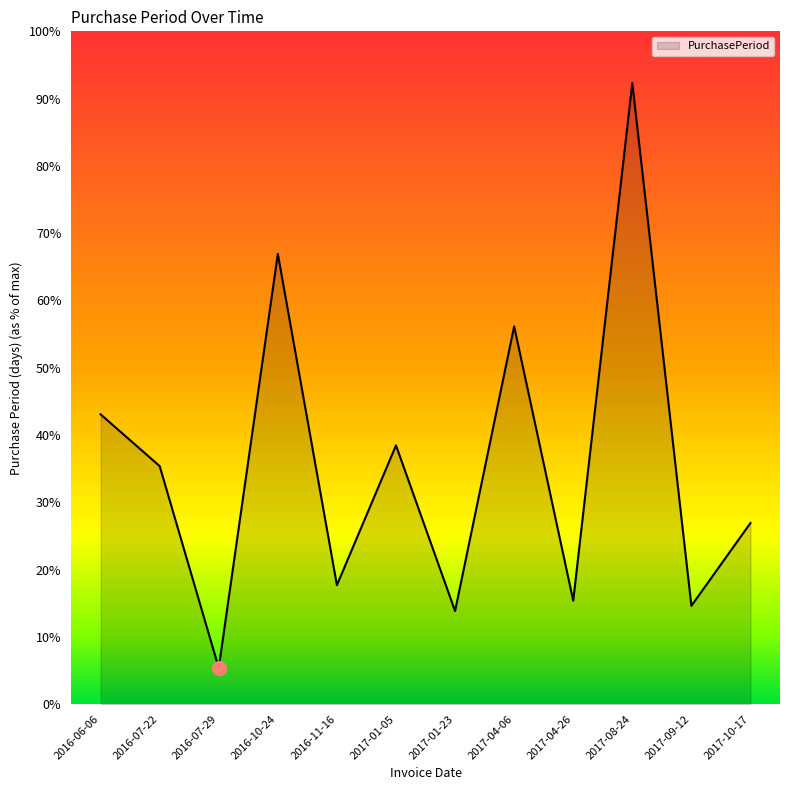

Where is the first local maximum?

2016-10-24